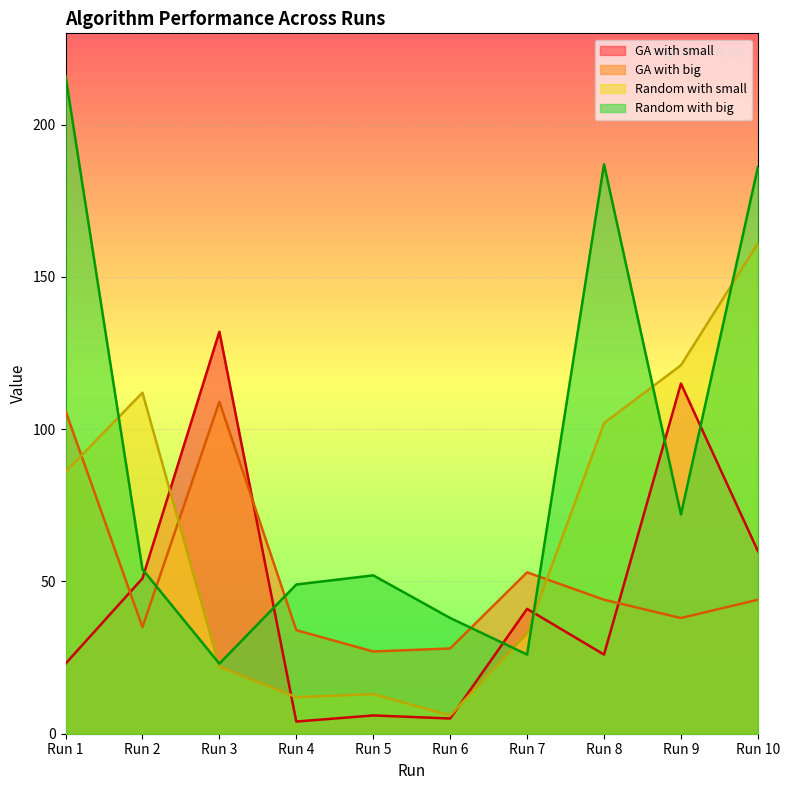

How many categories are shown in the chart?

10